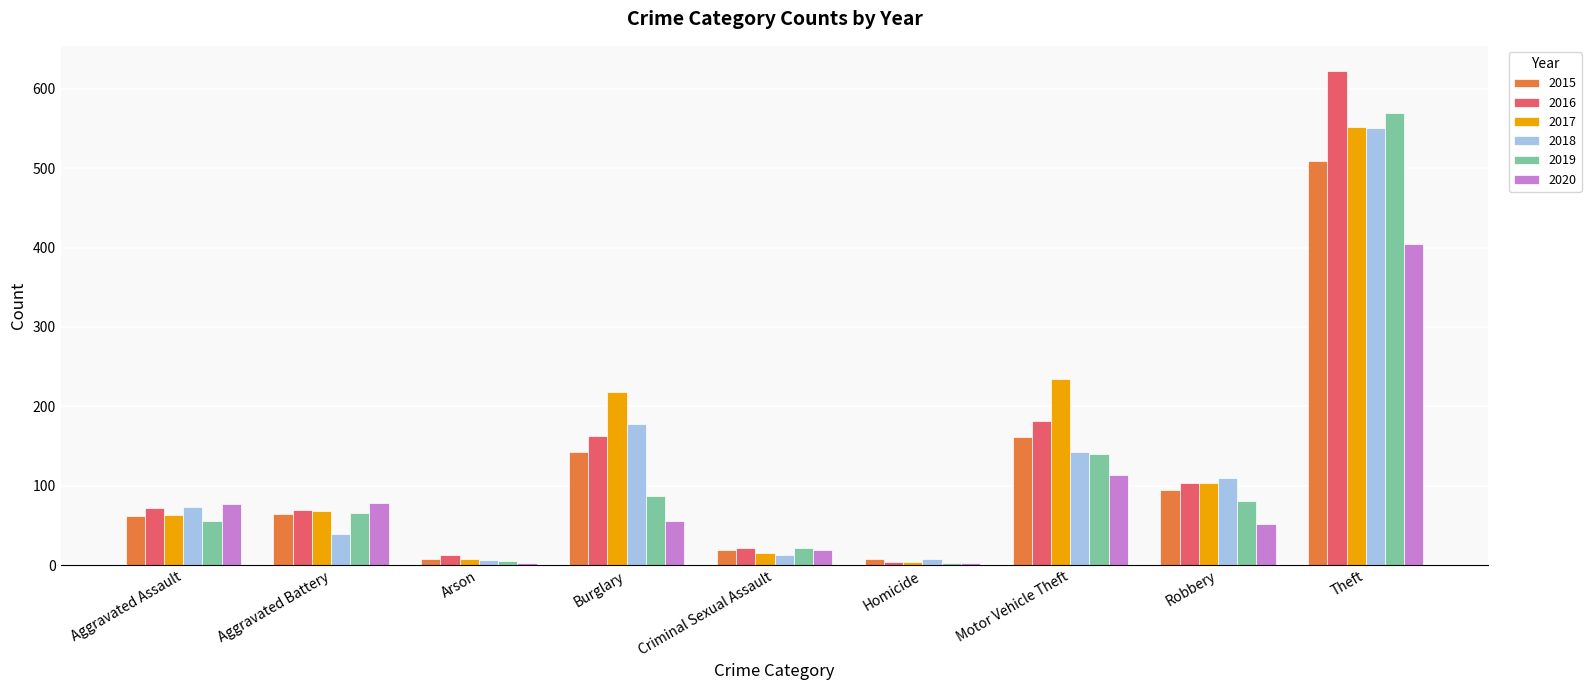

What is the minimum value for 2018?

6